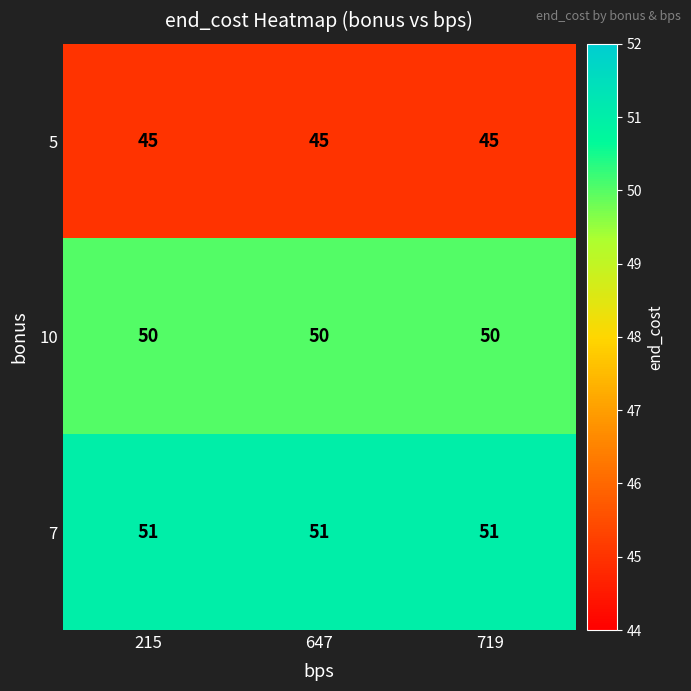

Is the value of 10 at 647 greater than the value of 5 at 719?

Yes